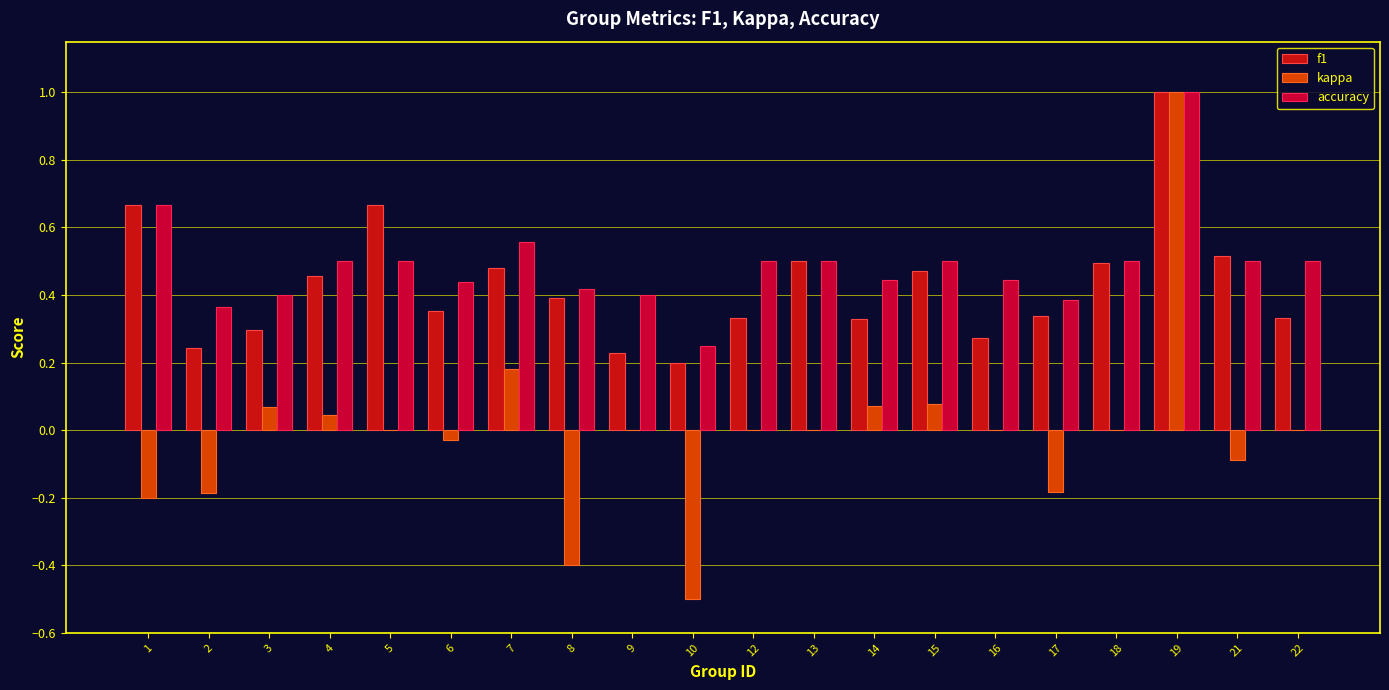

What is the approximate value of kappa at 1?

-0.2